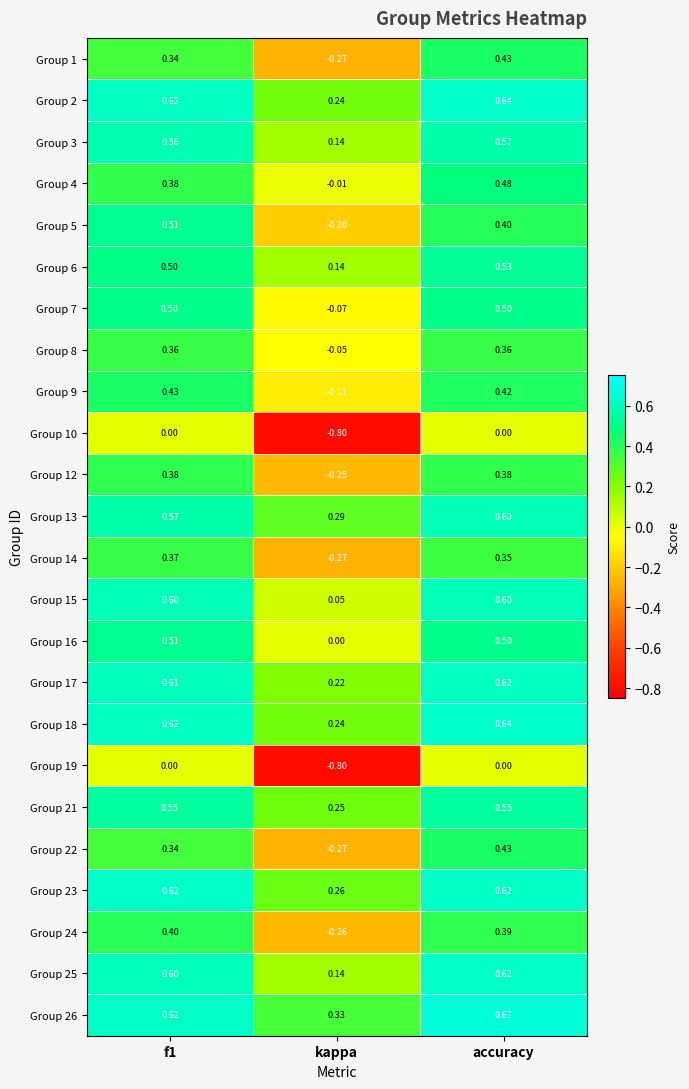

Where is Group 3 nearest to the value 0?

kappa